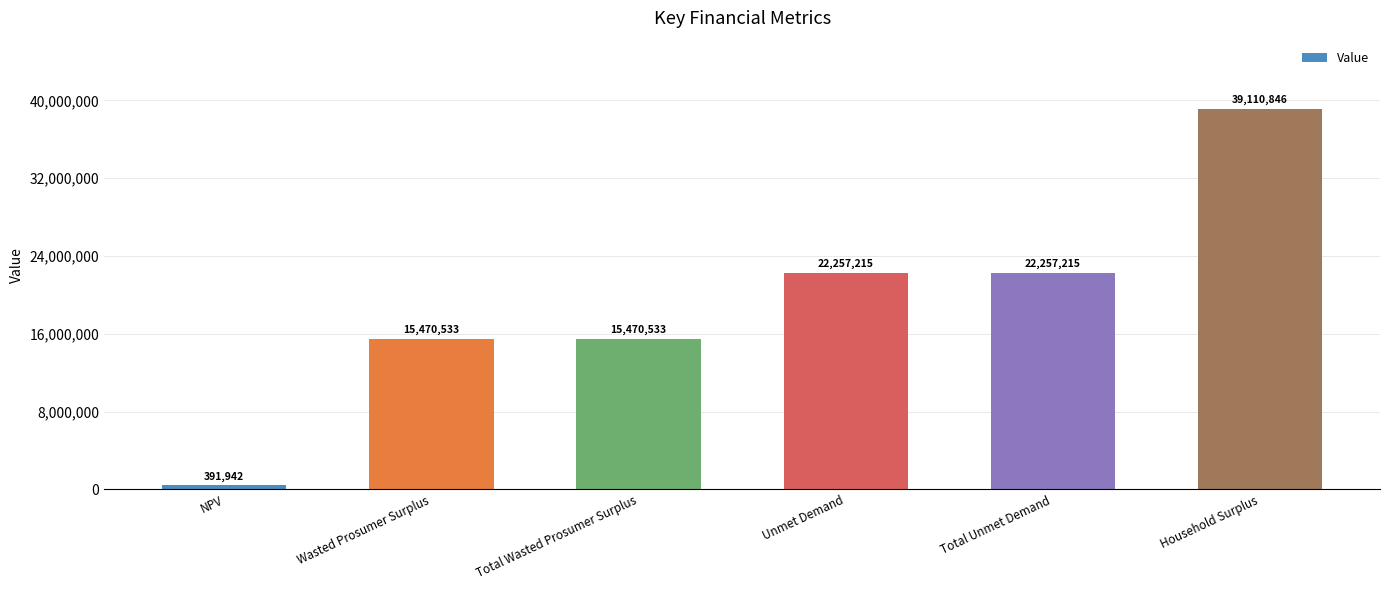

Approximately how many times larger is the value at Wasted Prosumer Surplus compared to NPV?

39.5